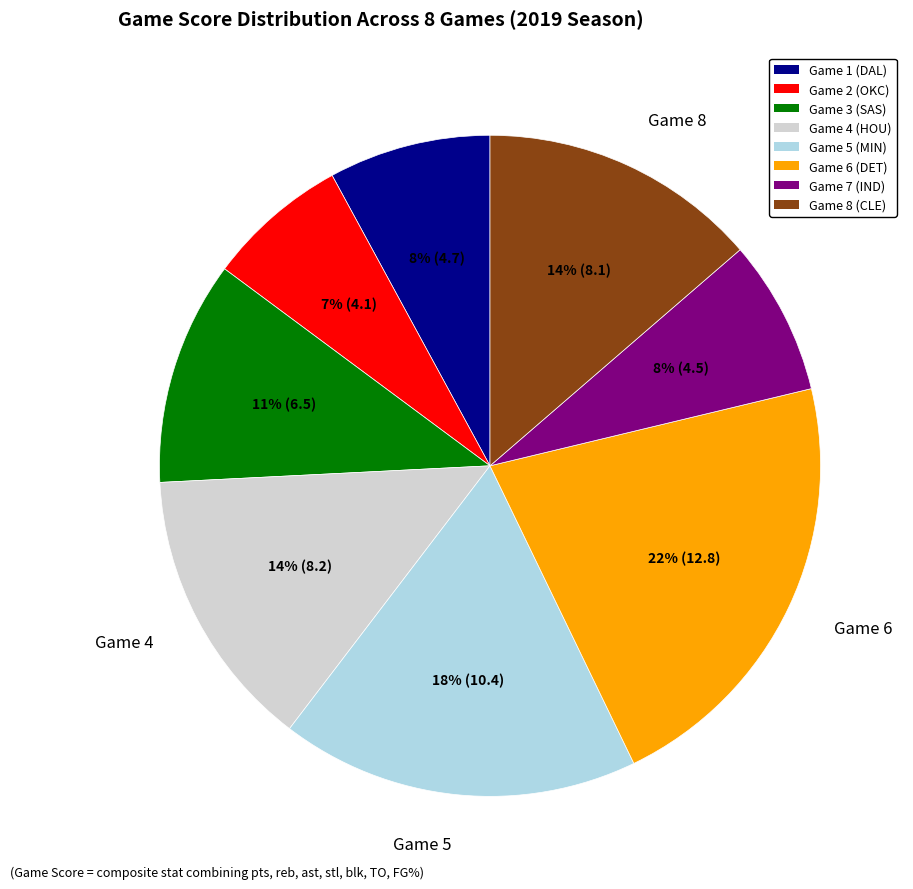

Do Game 4 (HOU) and Game 2 (OKC) together represent more than half of the pie?

No